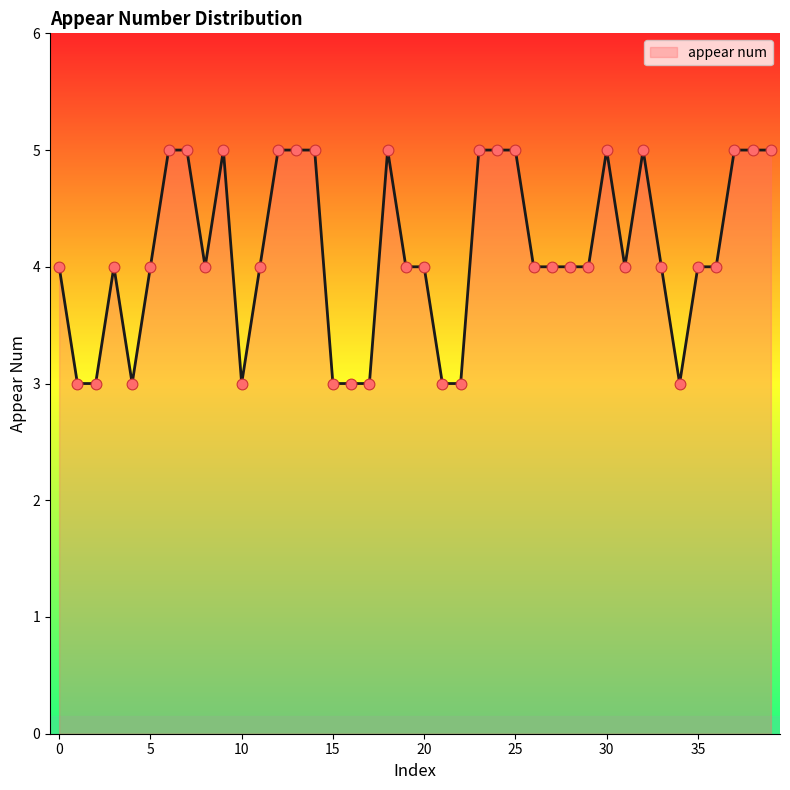

What is the maximum value shown in the chart?

5